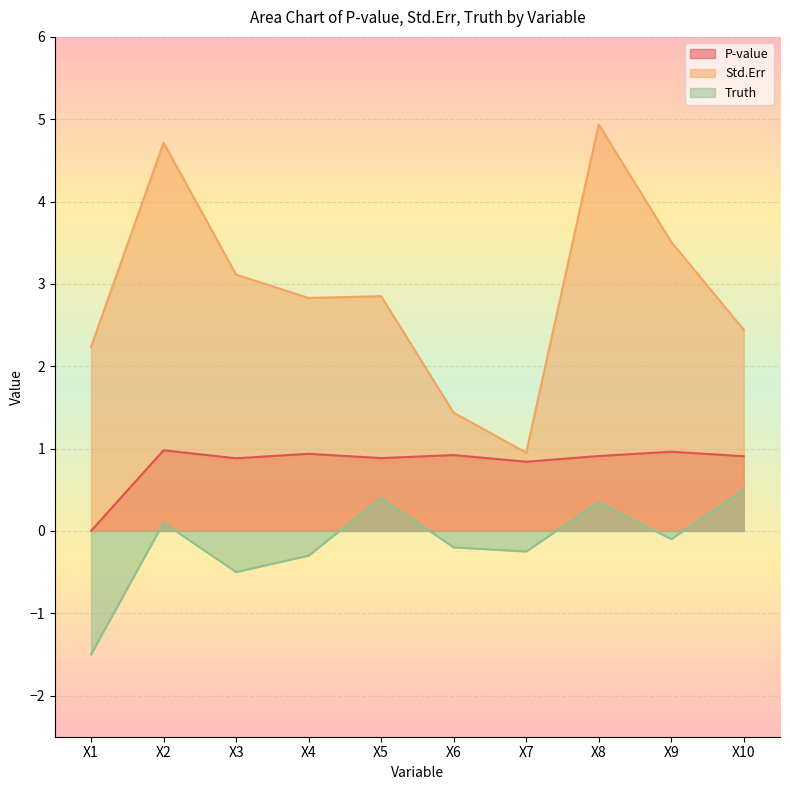

What is the sum of the Std.Err values at X5 and X1?

5.1